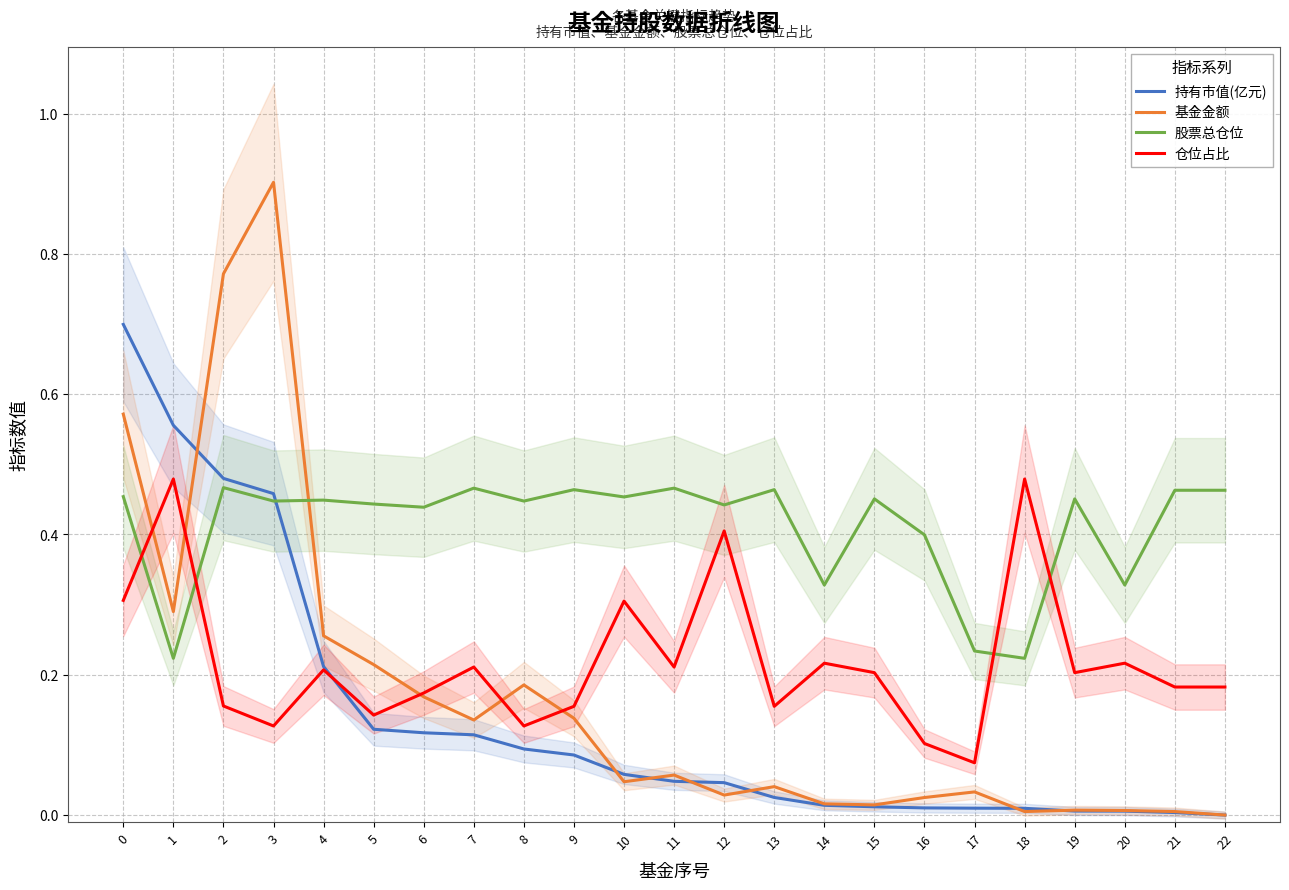

At which label is 股票总仓位 closest to 0?

1